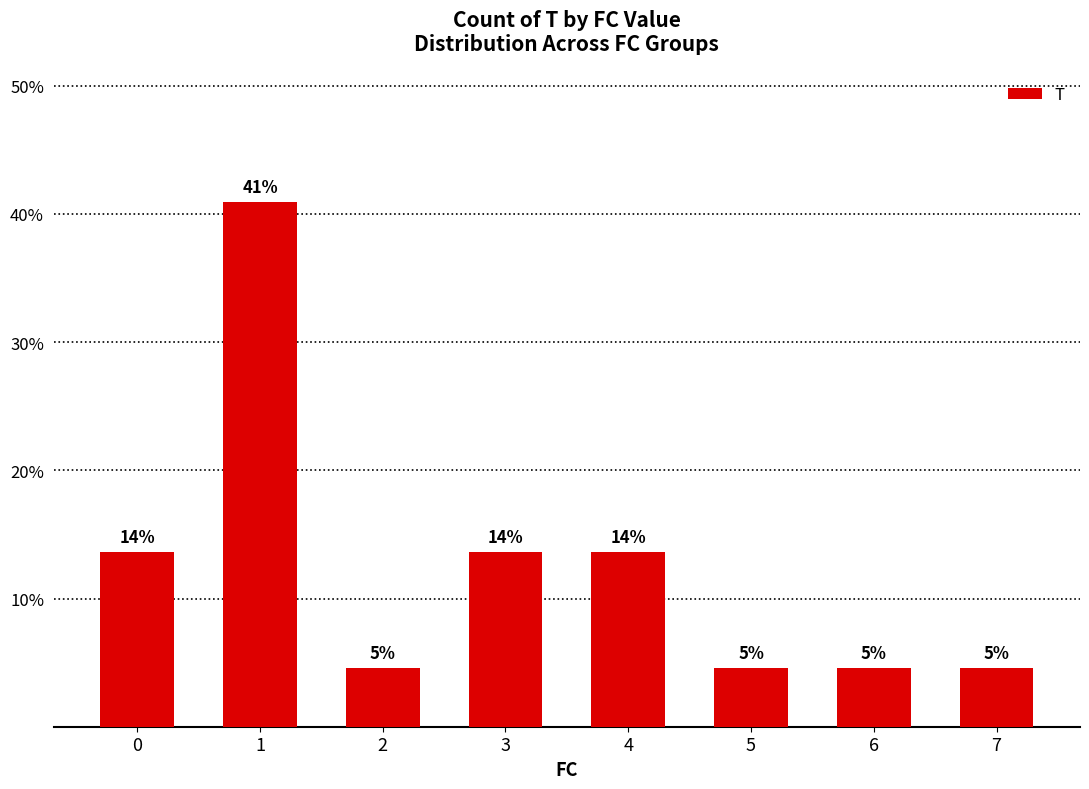

The value at 1 is 19.0. True or false?

False